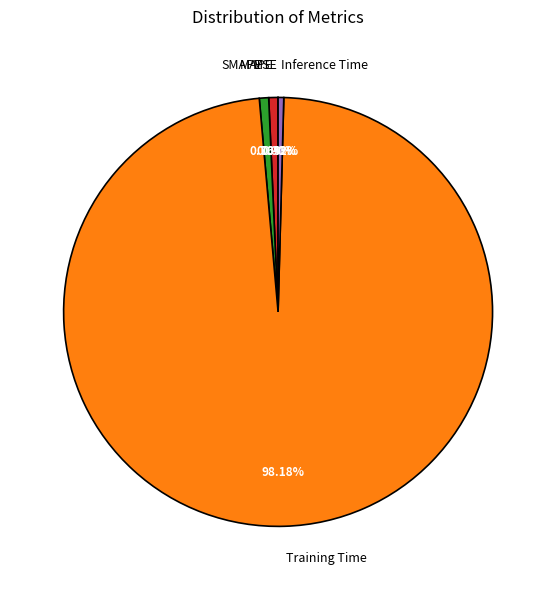

Is the sum of Training Time and SMAPE greater than half?

Yes